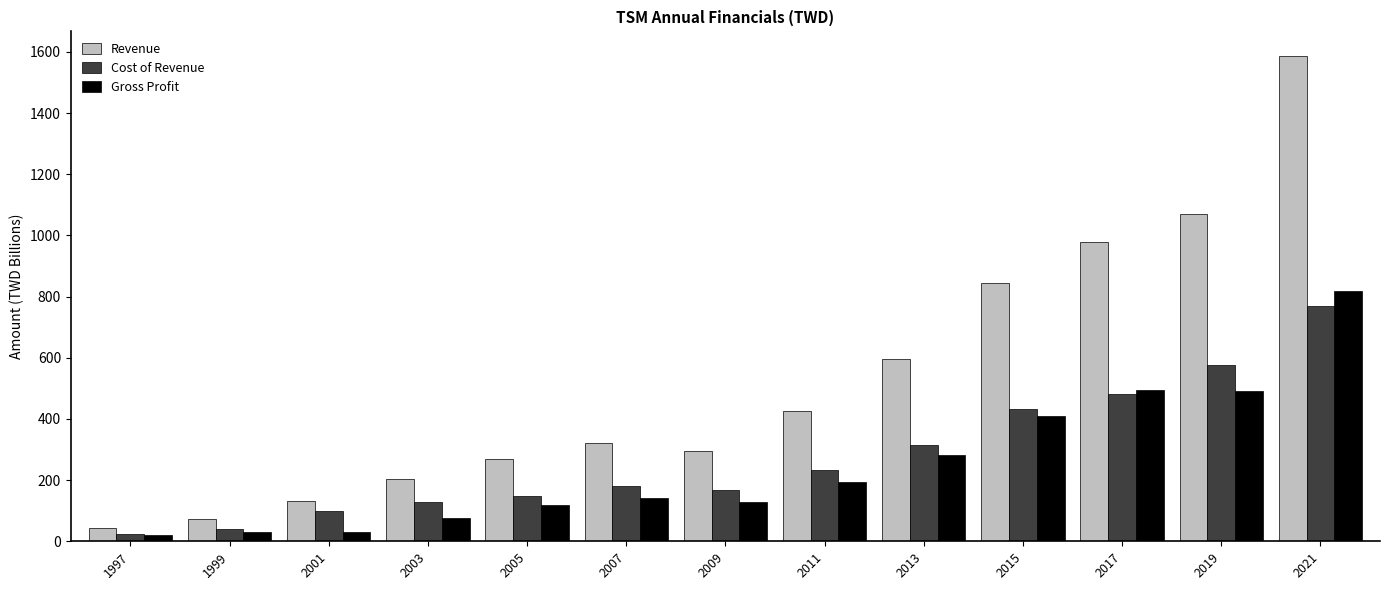

What is the sum of all Revenue values?

6838.2